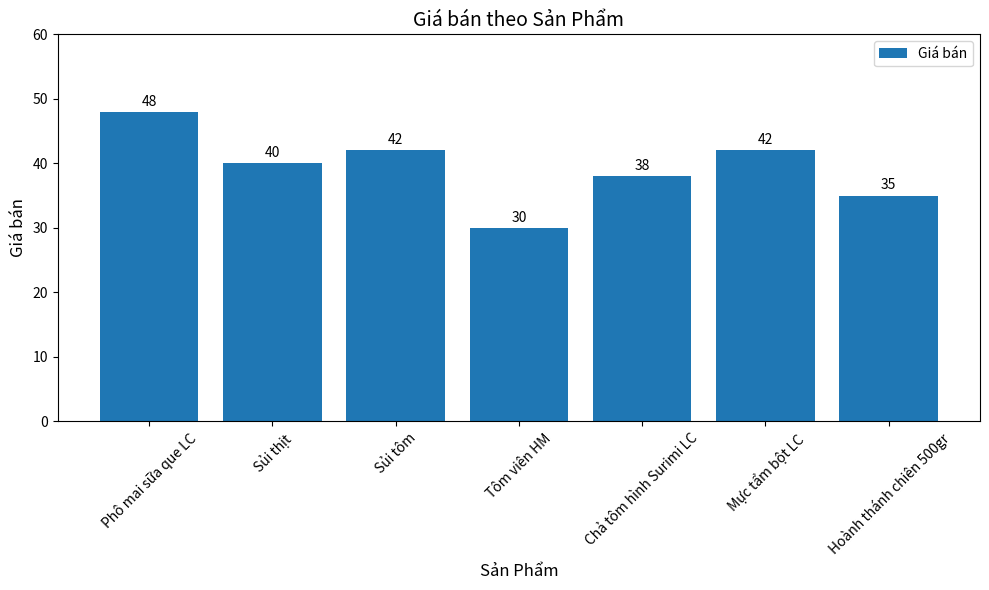

Reading left to right, list all the values displayed in this chart.

48	40	42	30	38	42	35